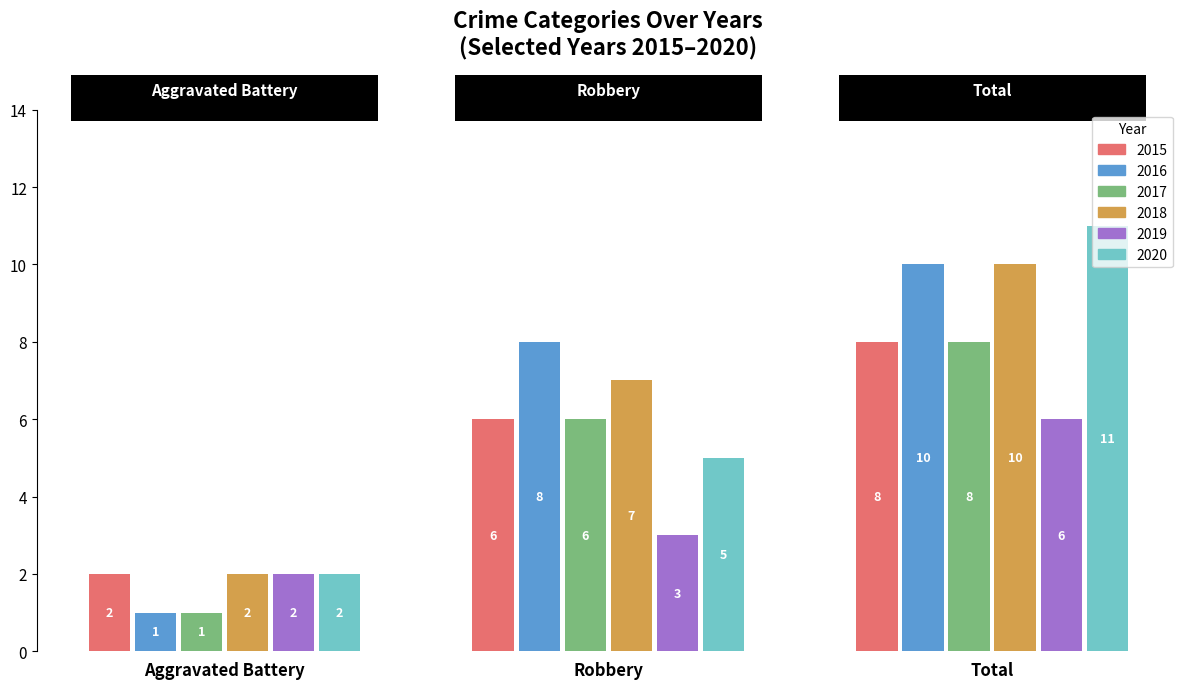

What is the spread (max minus min) of values at Total?

5